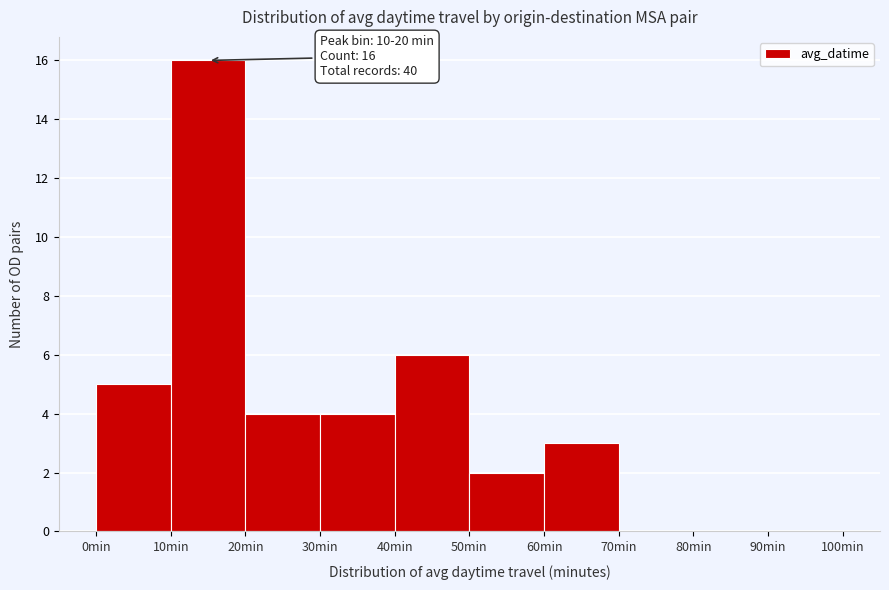

Which range on the x-axis has the tallest bar?

10 to 20